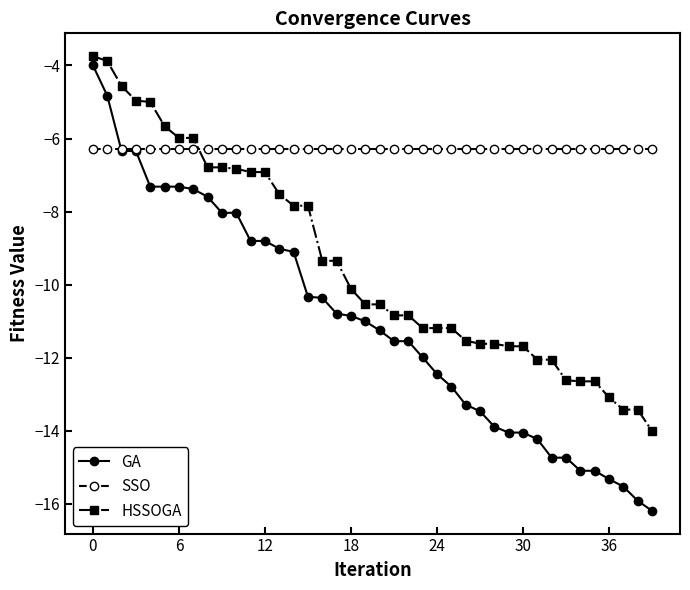

What is the smallest value displayed?

-16.2